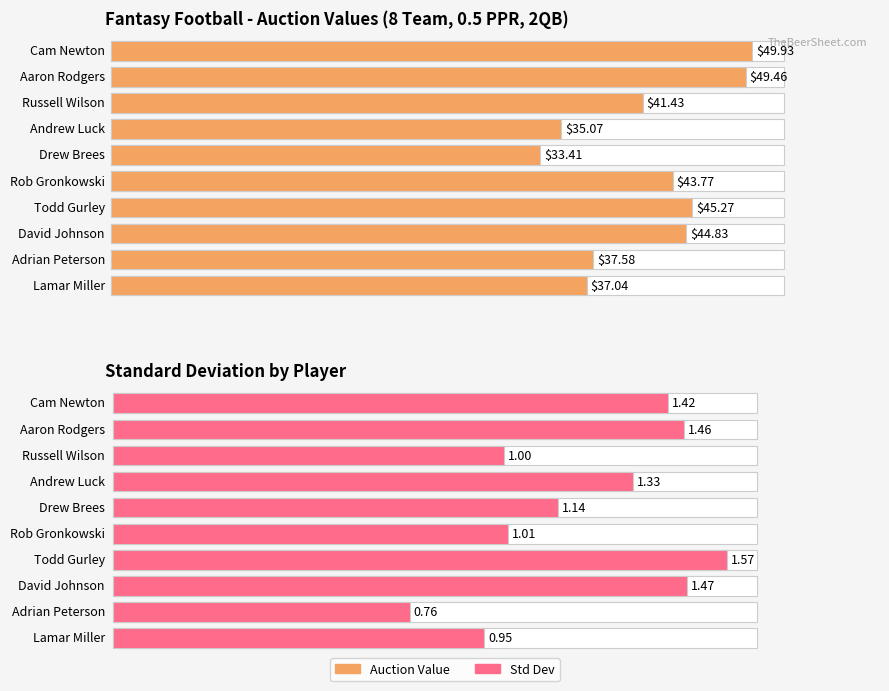

What is the greatest value displayed?

49.9